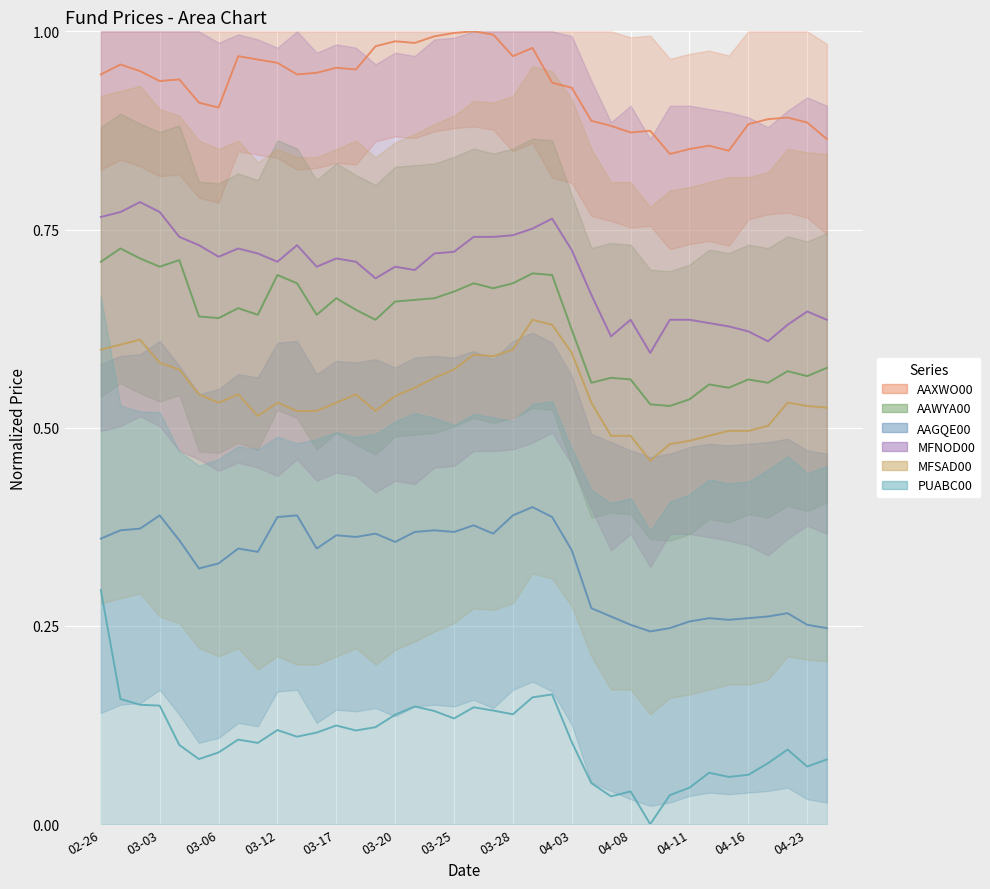

What is the sum of all AAWYA00_line values?

24.0